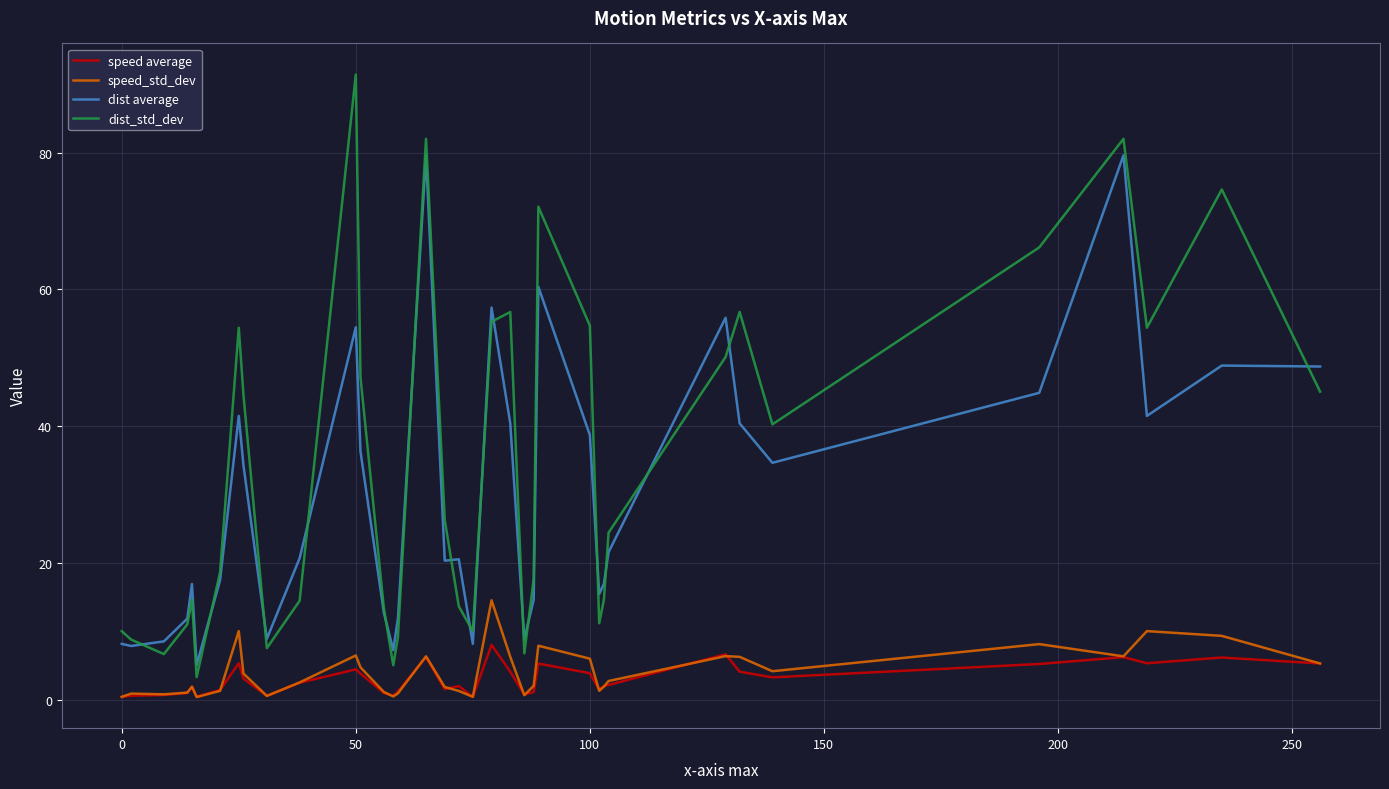

True or false: dist_std_dev and speed average intersect in this chart.

False